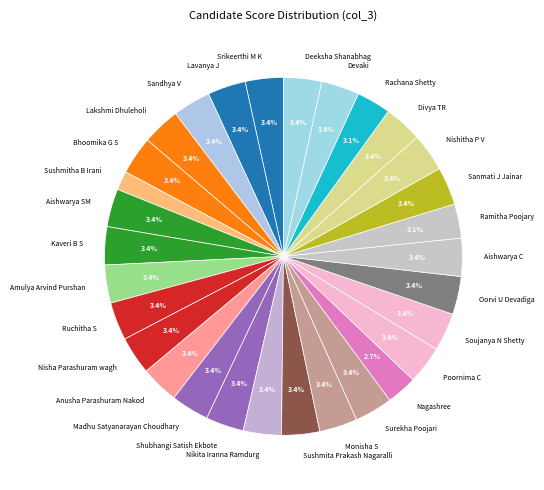

To the nearest percent, what is the difference between the largest and smallest slice percentages?

2%